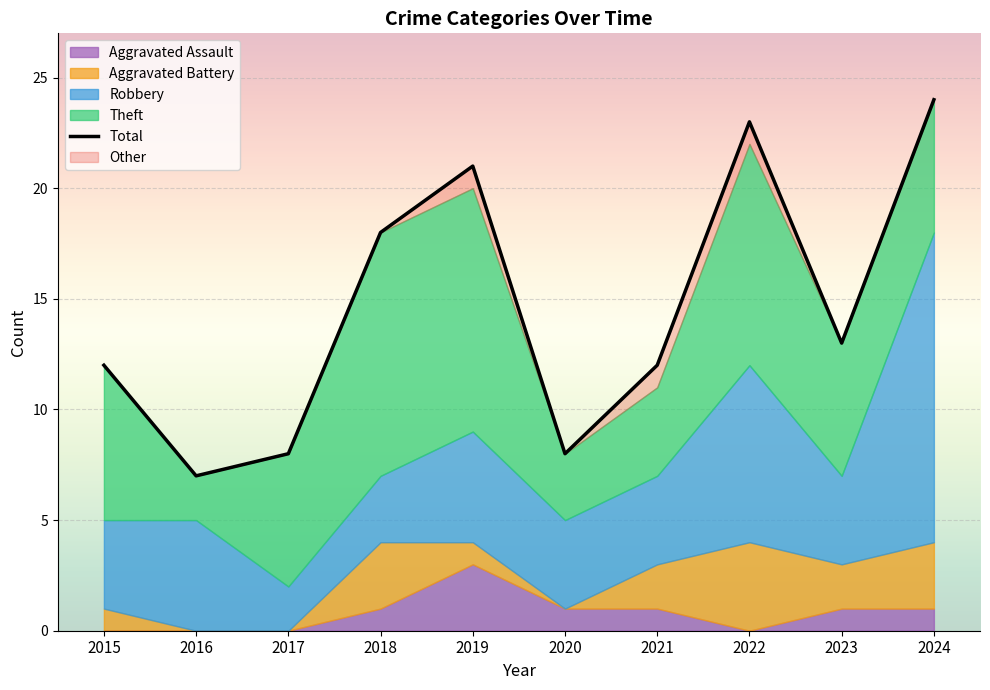

Where is the first local minimum?

2016